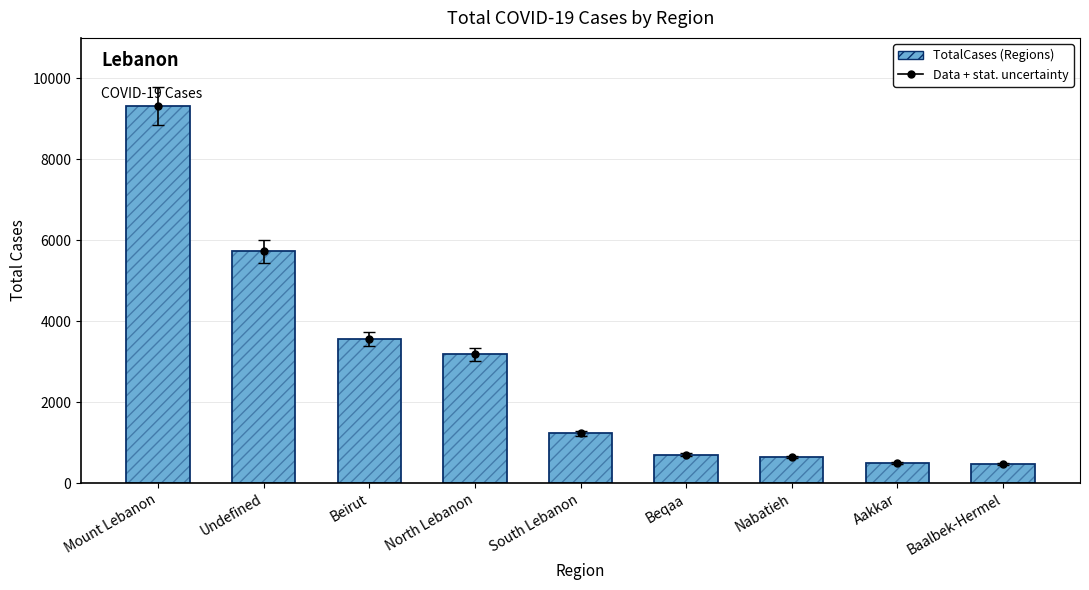

The chart shows a value of 232 at Aakkar. True or false?

False